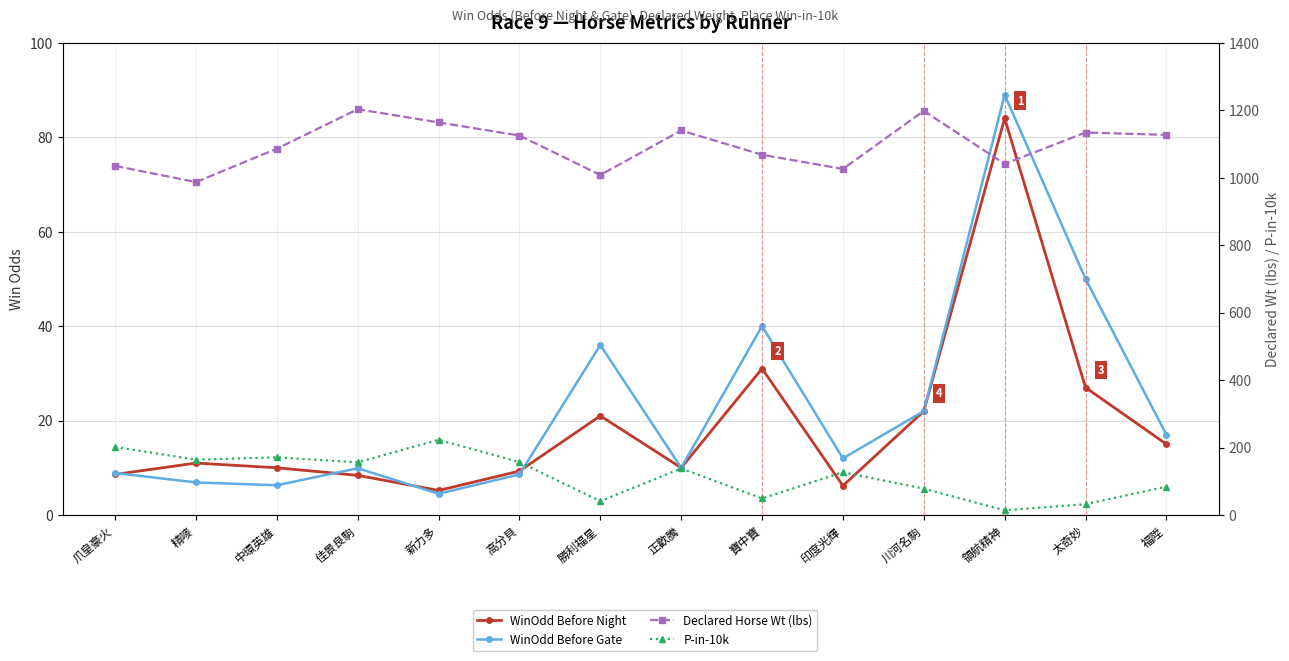

What is the total value across all series at 太奇妙?

1243.0